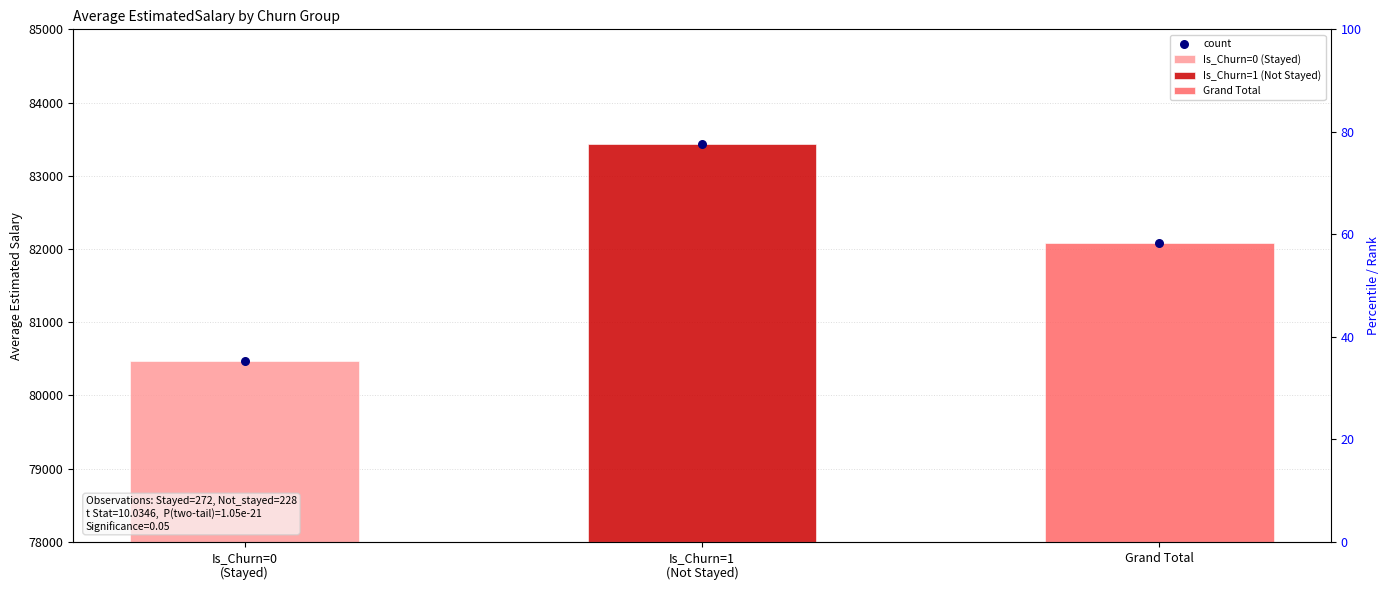

Between Grand Total and Is_Churn=1
(Not Stayed), which is larger?

Is_Churn=1
(Not Stayed)